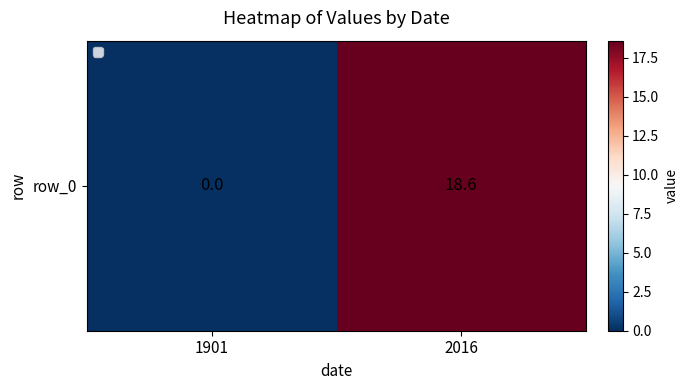

True or false: the data shows 10.3 at 2016.

False